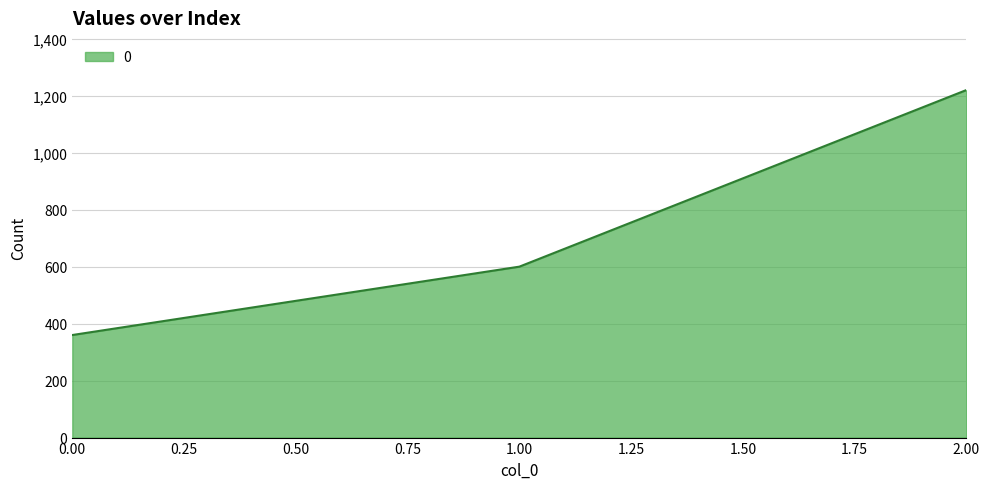

The value at 1.00 is 600. True or false?

True